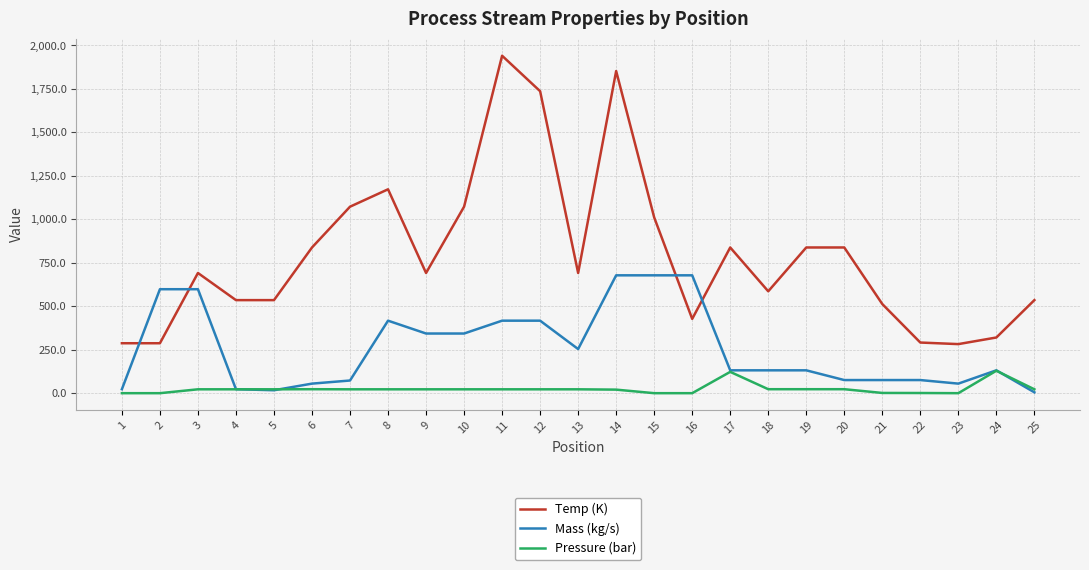

True or false: Pressure (bar) and Temp (K) cross at least once.

False